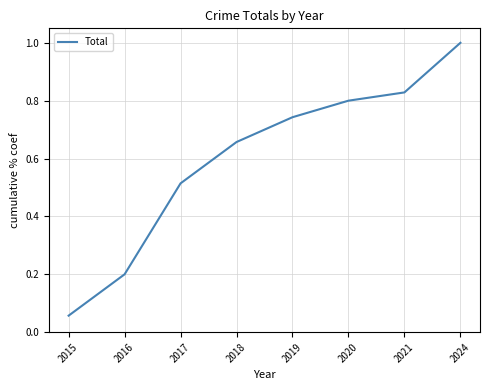

True or false: the data has more than 1 interior local peaks.

False